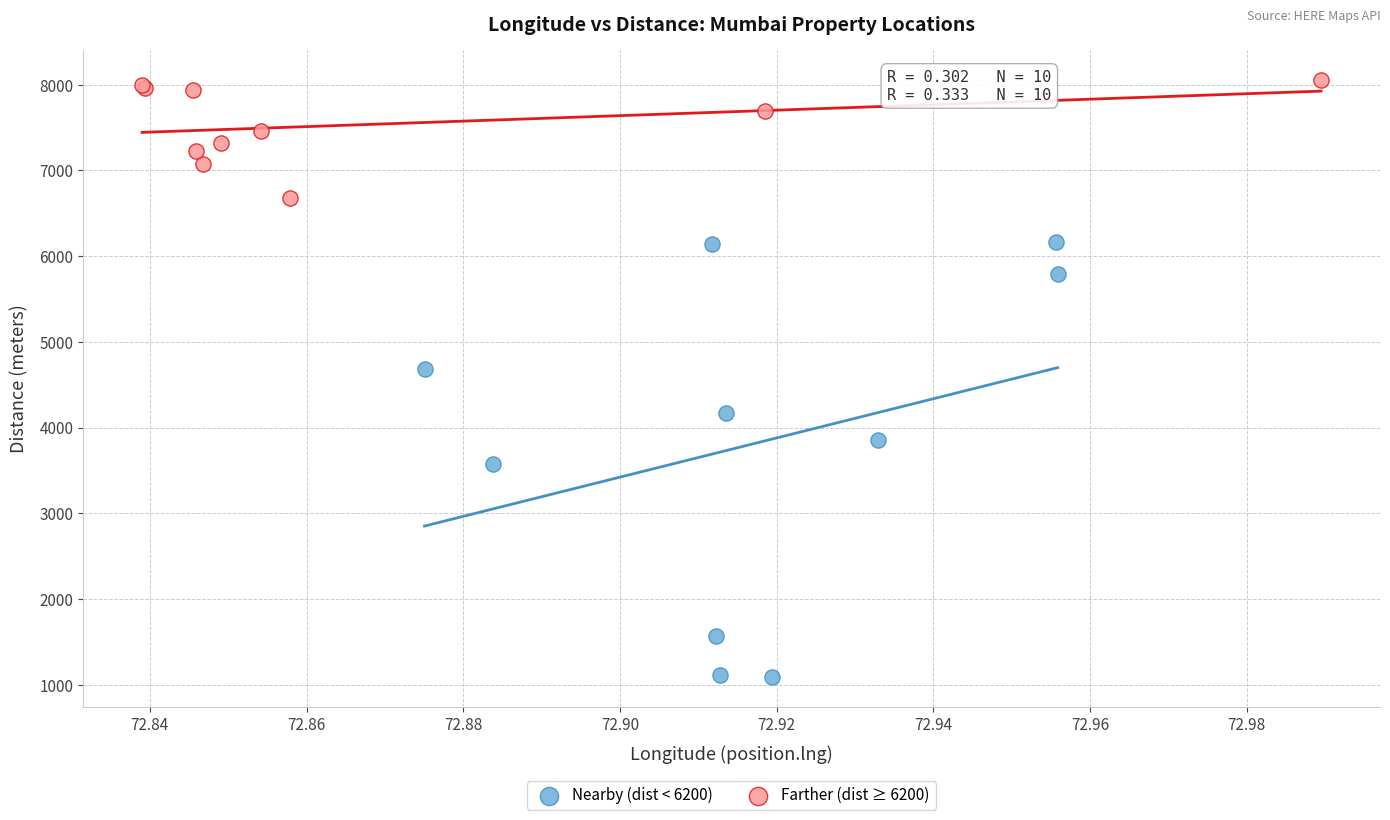

What are all the series names shown in the legend?

Nearby (dist < 6200), Farther (dist ≥ 6200)